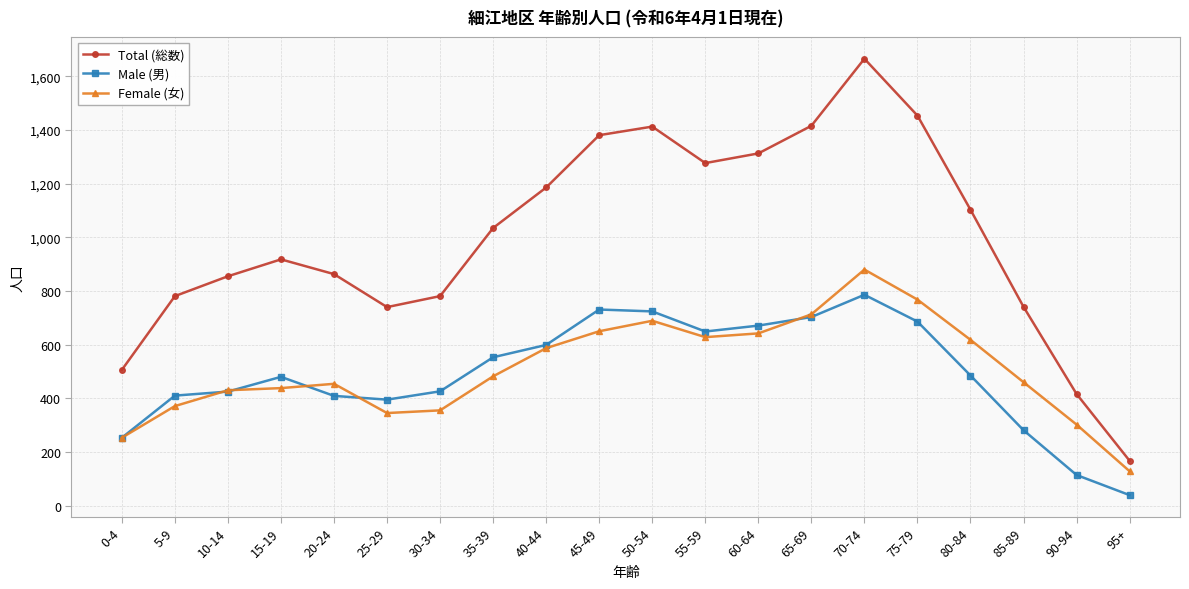

What is the difference between the highest and lowest values at 40-44?

599